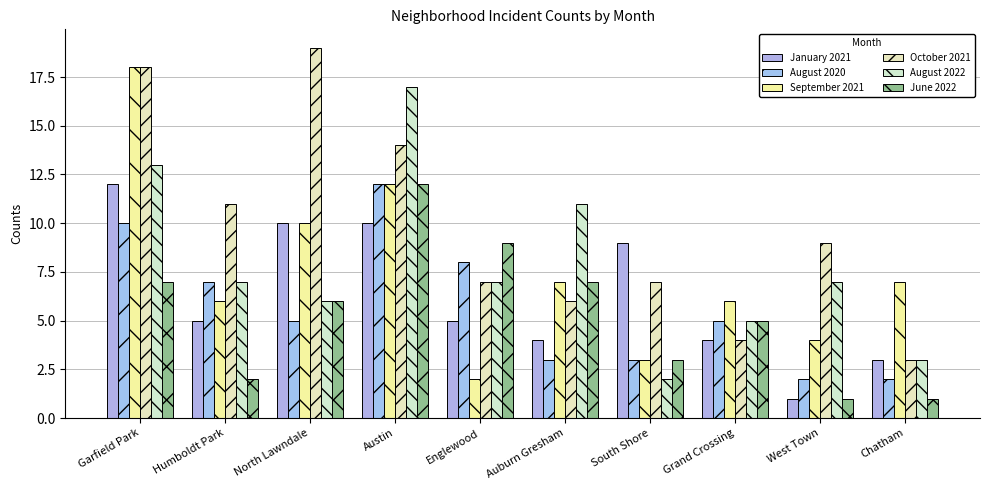

What are all the series names shown in the legend?

January 2021, August 2020, September 2021, October 2021, August 2022, June 2022